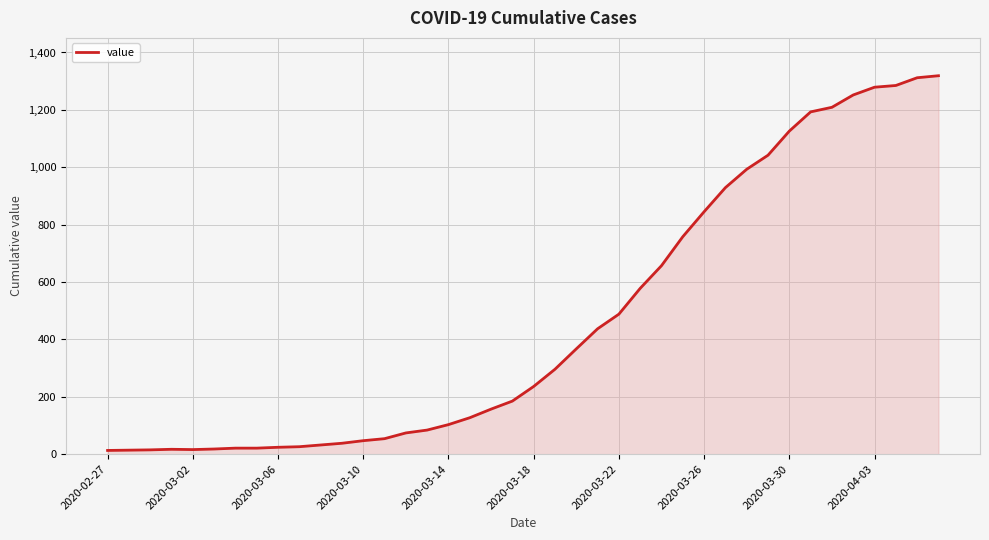

What is the greatest value displayed?

1319